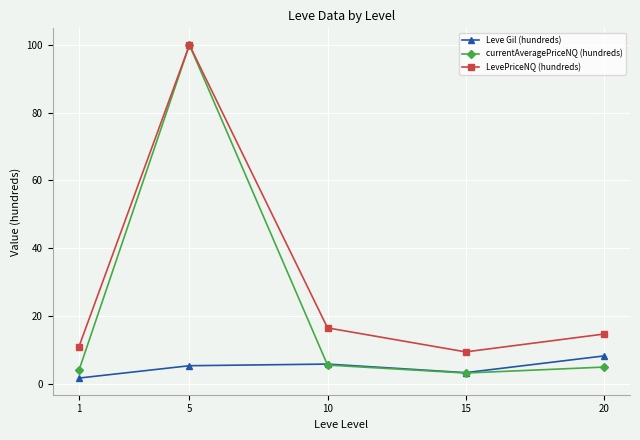

At which category is the sum across all series the highest?

5